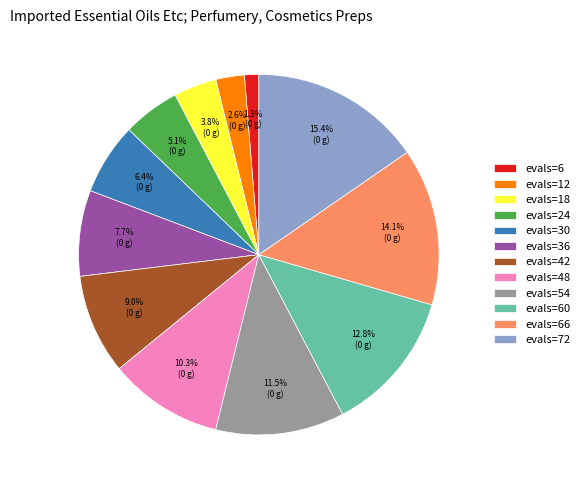

Rank the categories by value from highest to lowest.

evals=72, evals=66, evals=60, evals=54, evals=48, evals=42, evals=36, evals=30, evals=24, evals=18, evals=12, evals=6